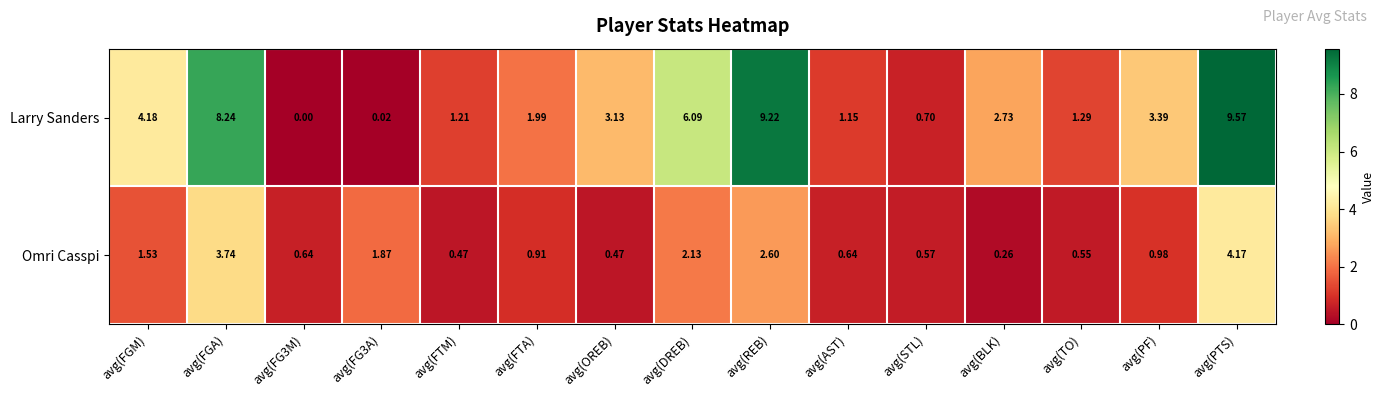

Which series changed the most between avg(FG3A) and avg(PF)?

Larry Sanders